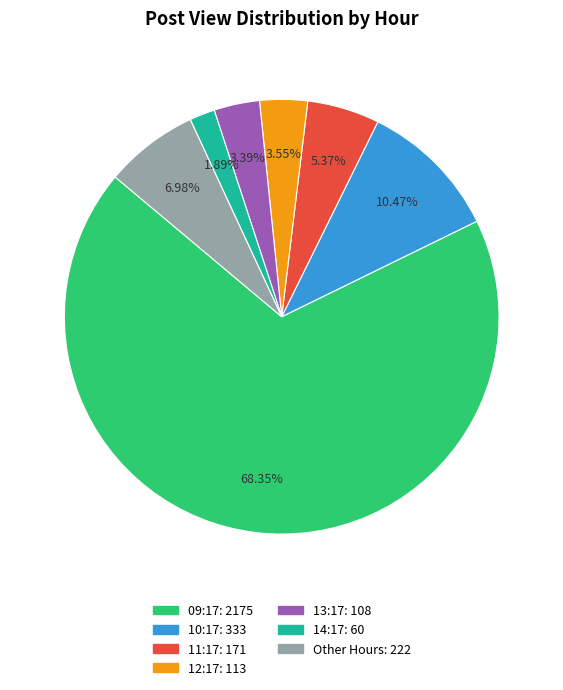

Does any single category account for the majority?

Yes